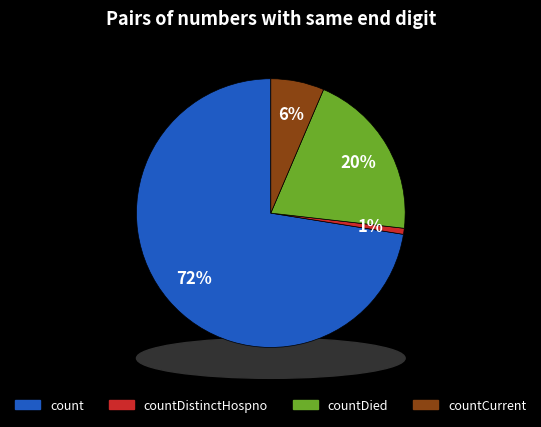

Do countCurrentSuspected and count together represent more than half of the pie?

Yes